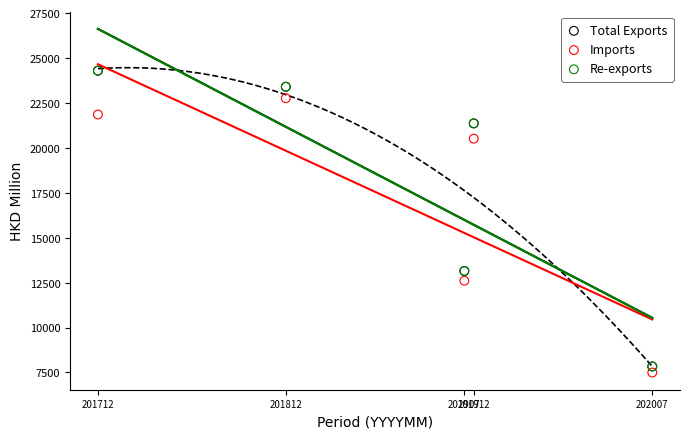

Which series has the widest spread of Y values?

Total Exports